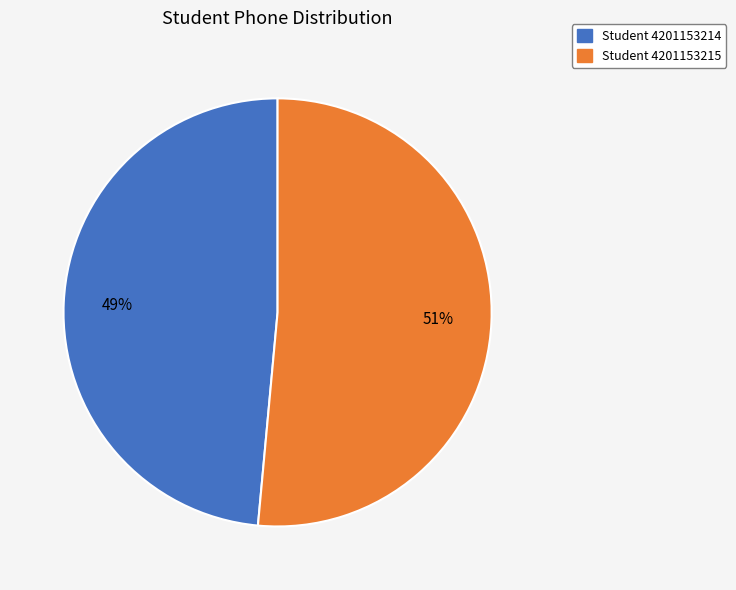

Does any single category account for the majority?

Yes